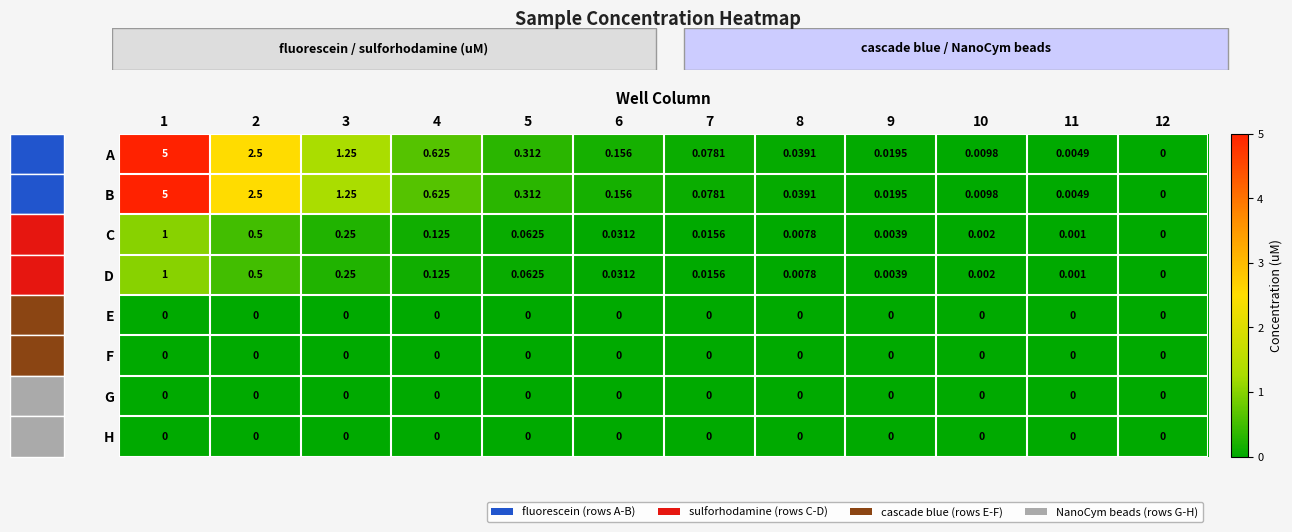

Which has a higher value, 5 or 3?

3